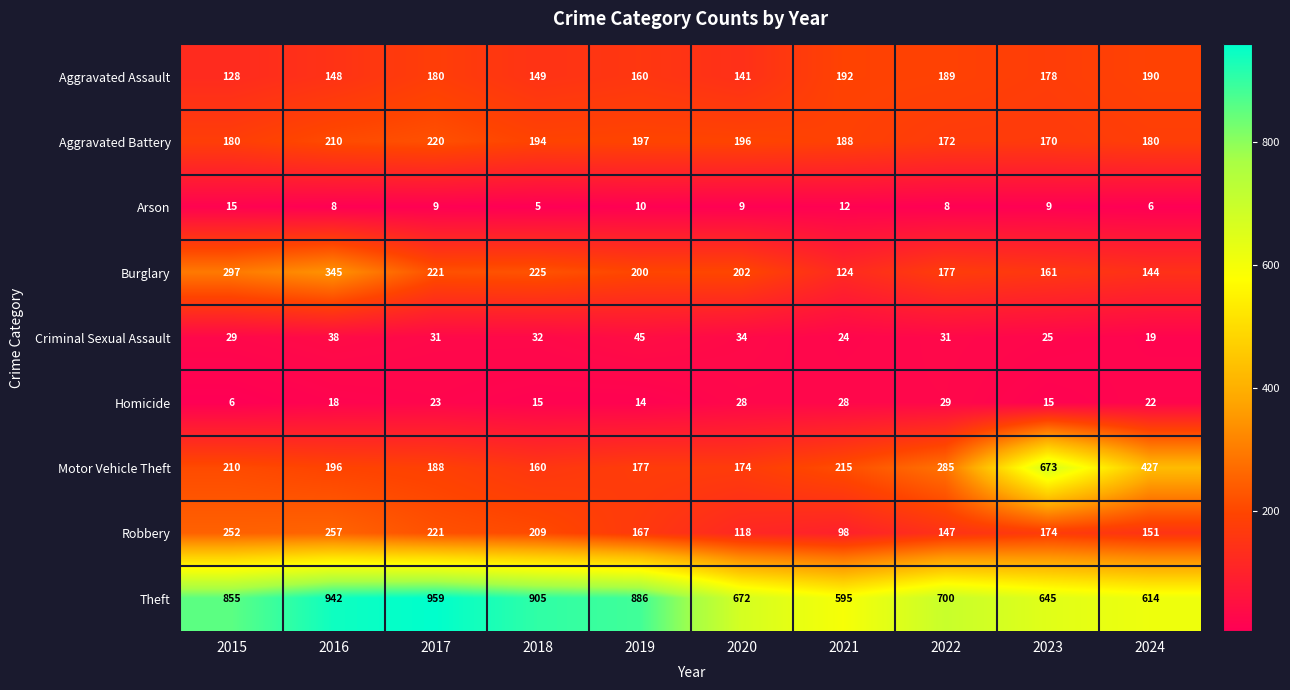

Rank the series by their maximum value, from highest to lowest.

Theft, Motor Vehicle Theft, Burglary, Robbery, Aggravated Battery, Aggravated Assault, Criminal Sexual Assault, Homicide, Arson